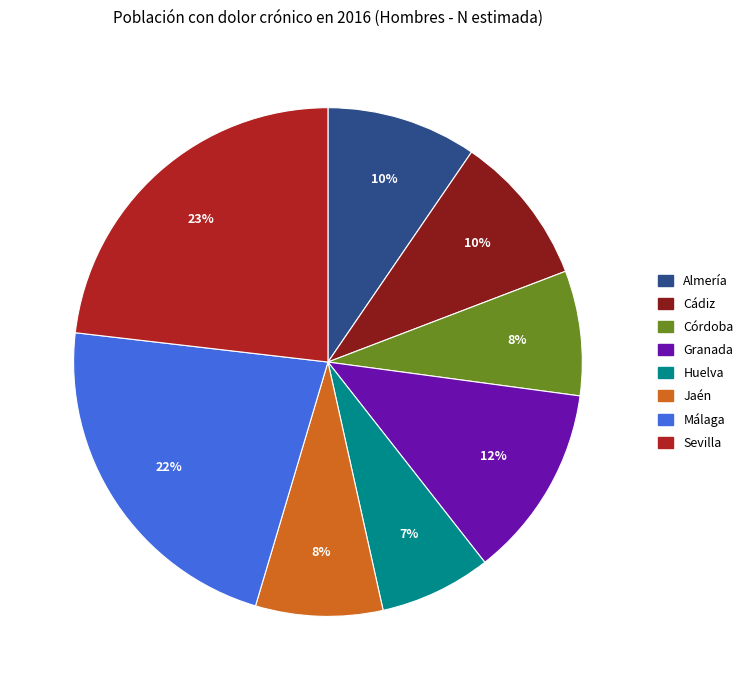

To the nearest percent, what is the average slice percentage?

12%